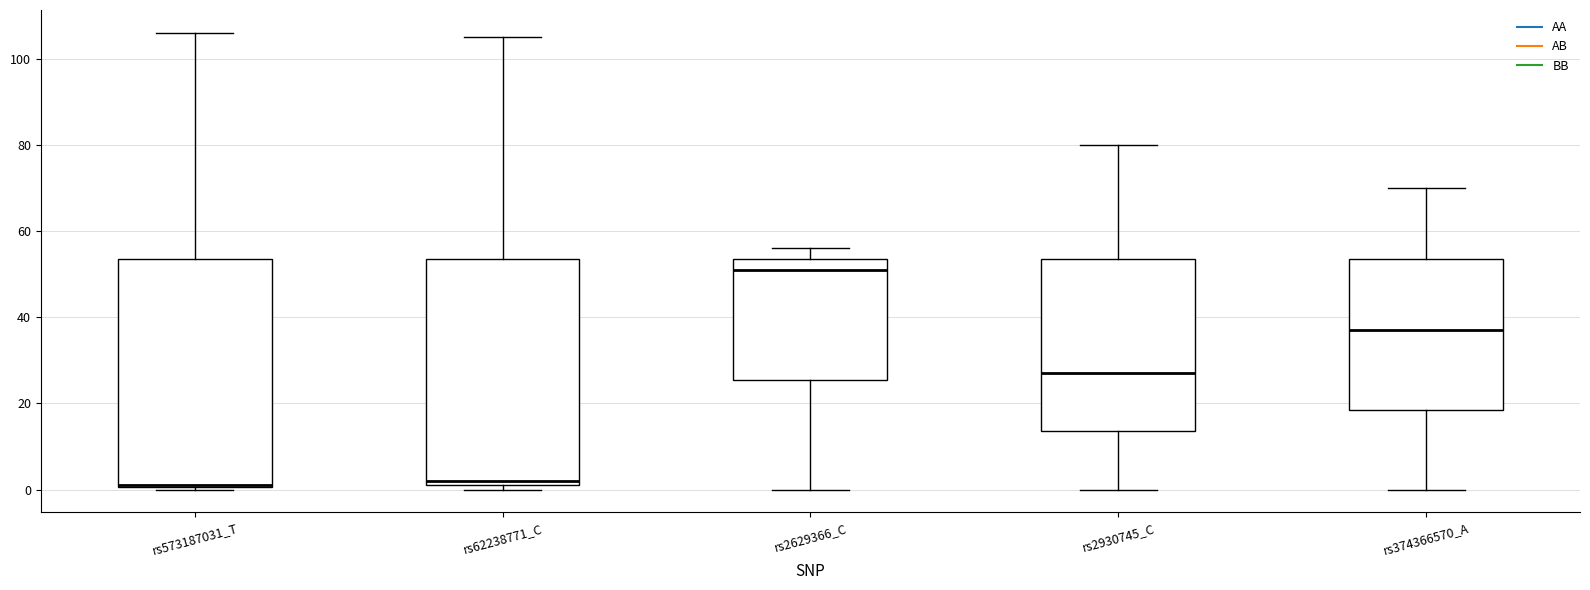

Reading left to right, read every box against the y-axis: the position of its median line, the range the box covers, and the ends of its whiskers. The values are not printed on the chart, so give them approximately, as read against the axis.

rs573187031_T: median 2, box 0 to 54, whiskers 0 to 106
rs62238771_C: median 2 (just above the box's lower edge), box 2 to 54, whiskers 0 to 106
rs2629366_C: median 52, box 26 to 54, whiskers 0 to 56
rs2930745_C: median 28, box 14 to 54, whiskers 0 to 80
rs374366570_A: median 38, box 18 to 54, whiskers 0 to 70